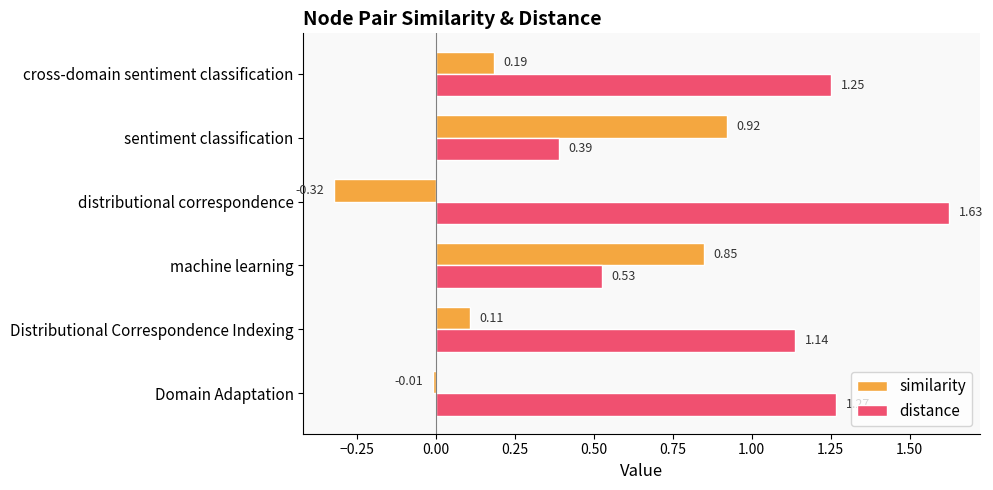

At Distributional Correspondence Indexing, list the series in order from smallest to largest.

similarity, distance